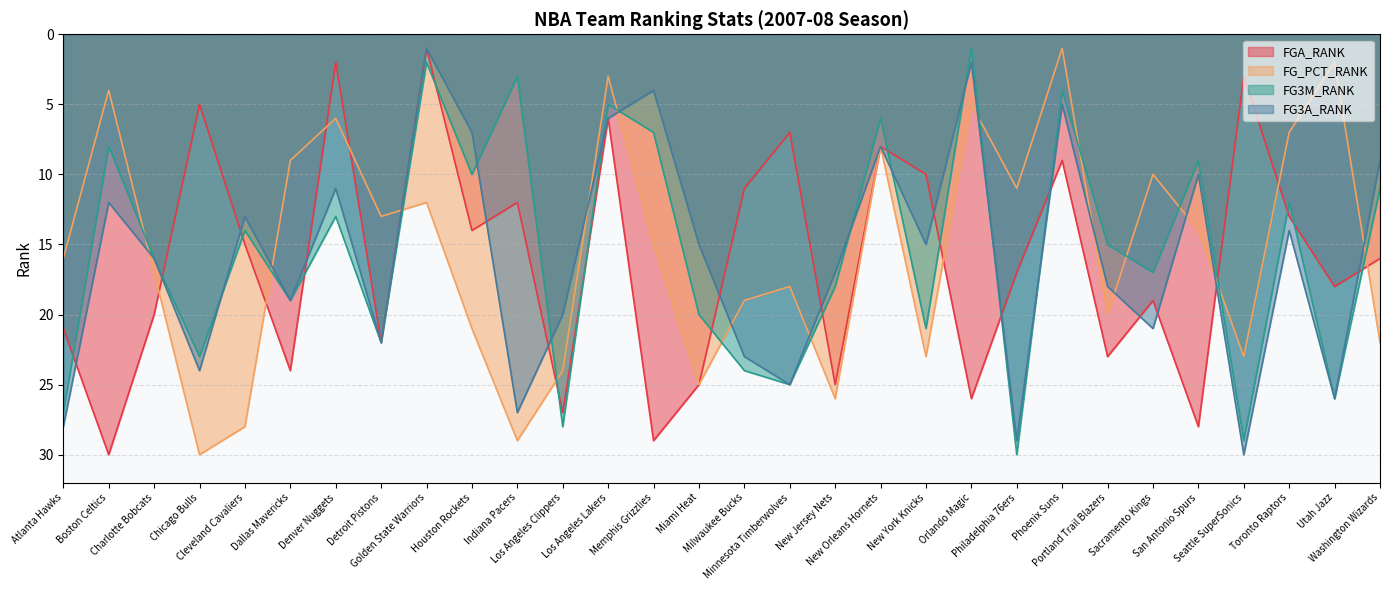

Rank the series at San Antonio Spurs from lowest to highest value.

FG3M_RANK, FG3A_RANK, FG_PCT_RANK, FGA_RANK